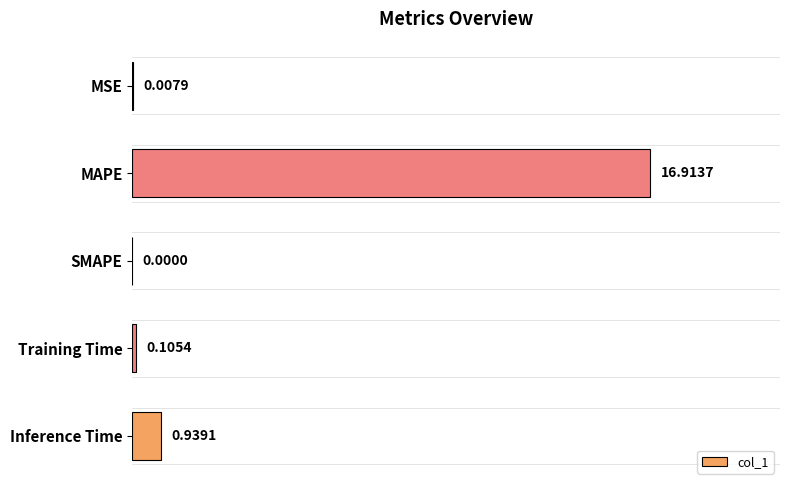

Which has a higher value, Training Time or MSE?

Training Time